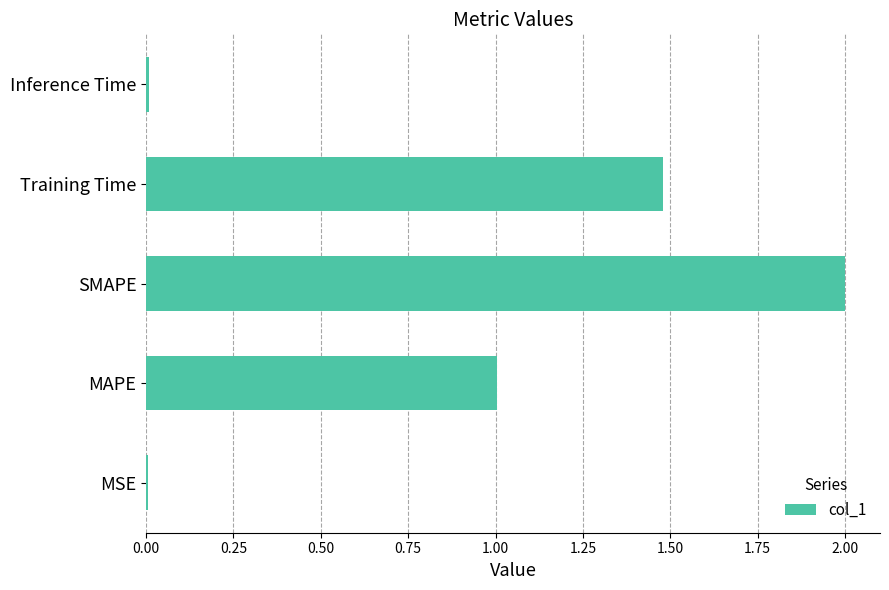

Which has a higher value, MSE or Training Time?

Training Time